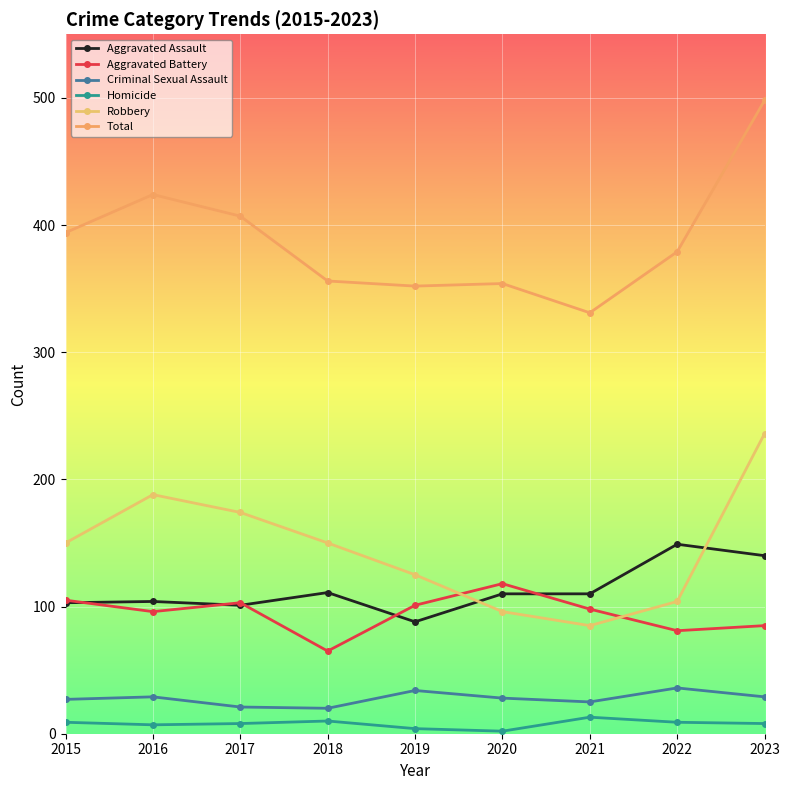

Is the value of Robbery at 2022 greater than the value of Aggravated Assault at 2016?

No